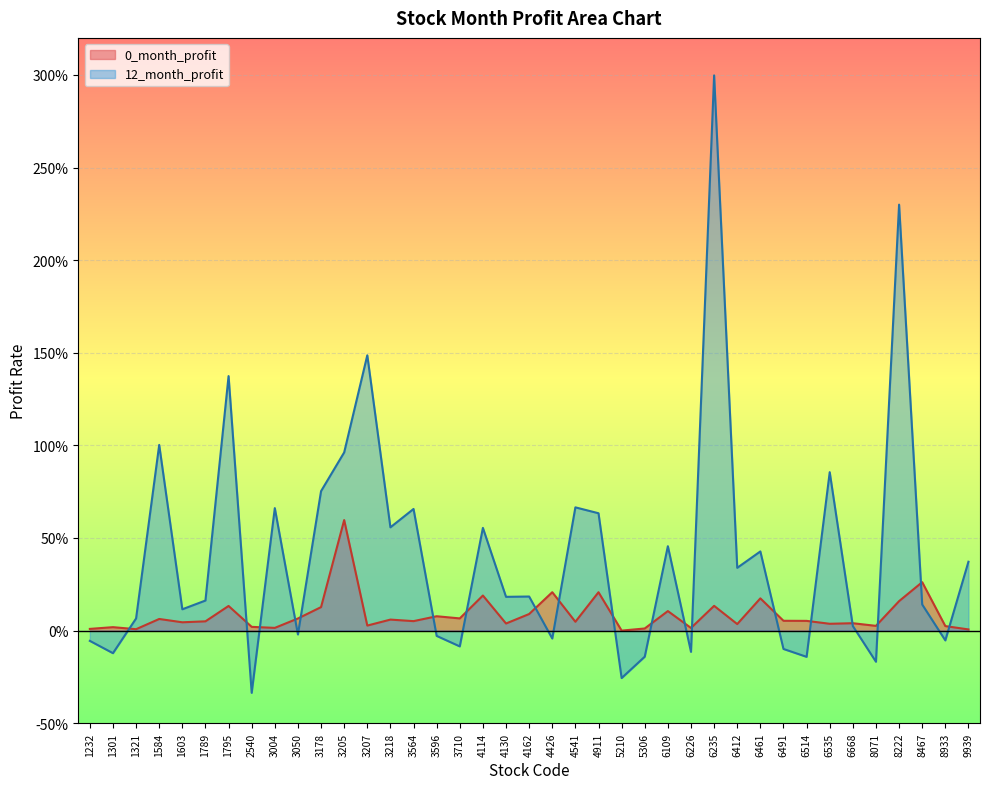

How many data points in 0_month_profit are above 0?

38